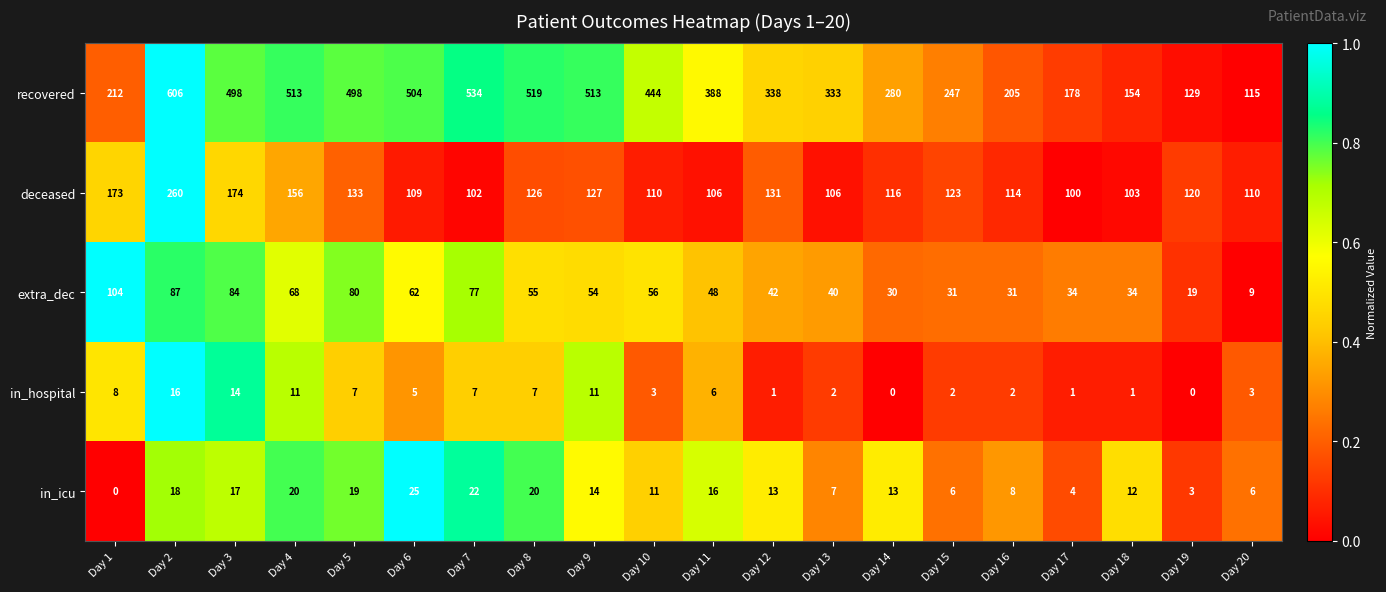

What is the total value across all series at Day 19?

271